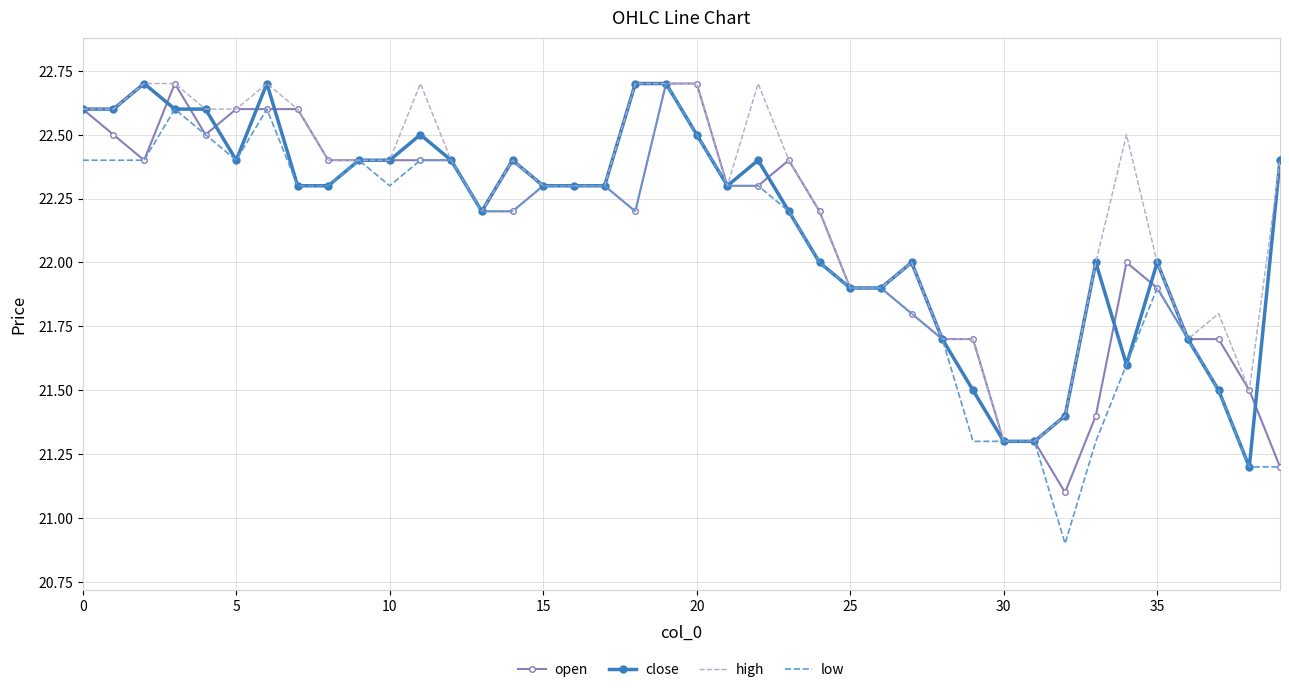

What is the highest value of the high series?

22.7